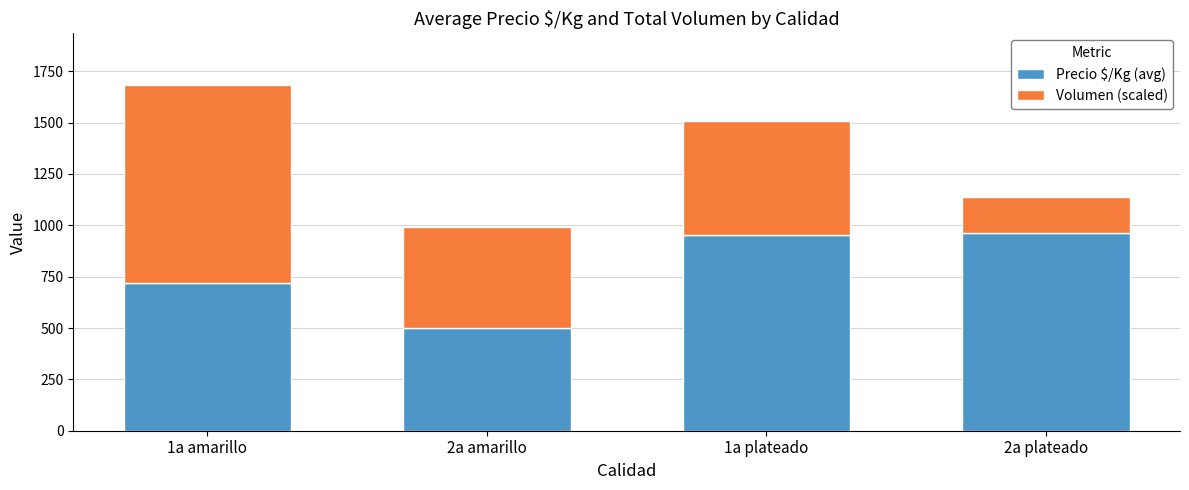

What is the sum of all Precio $/Kg (avg) values?

3134.9